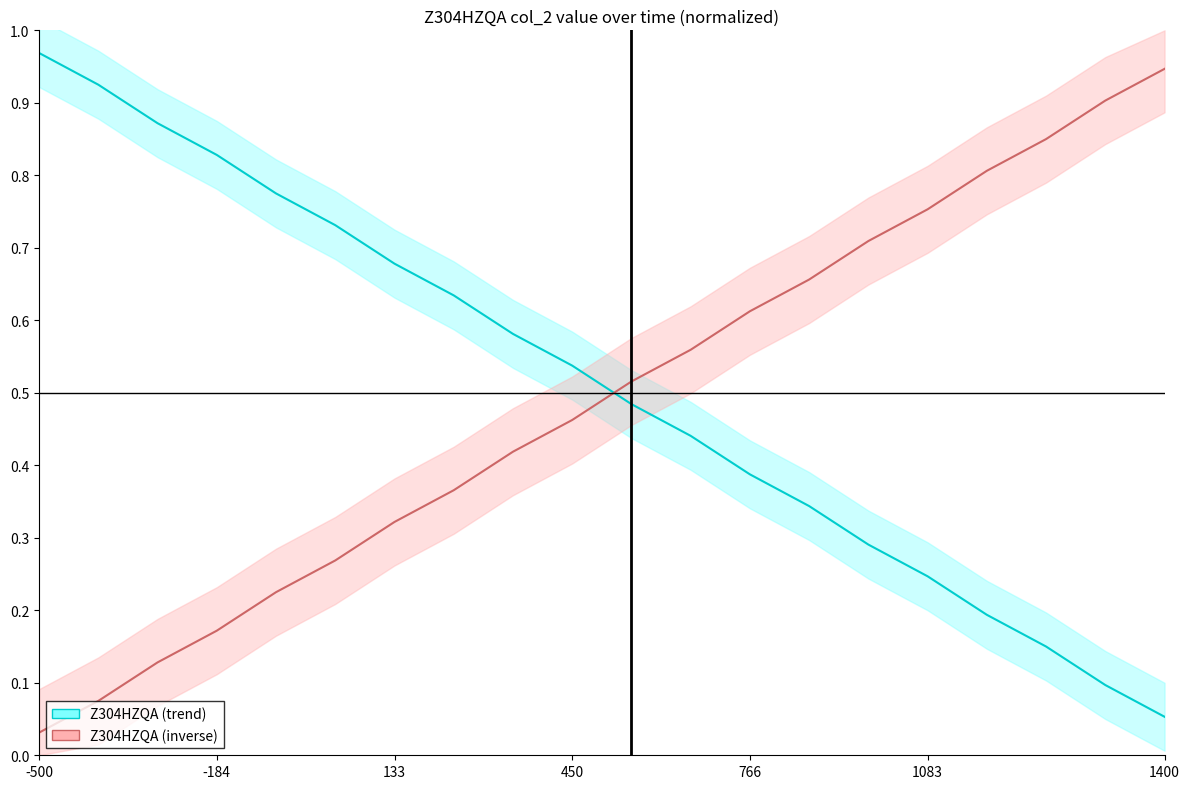

Read the Z304HZQA value at 8.

0.6